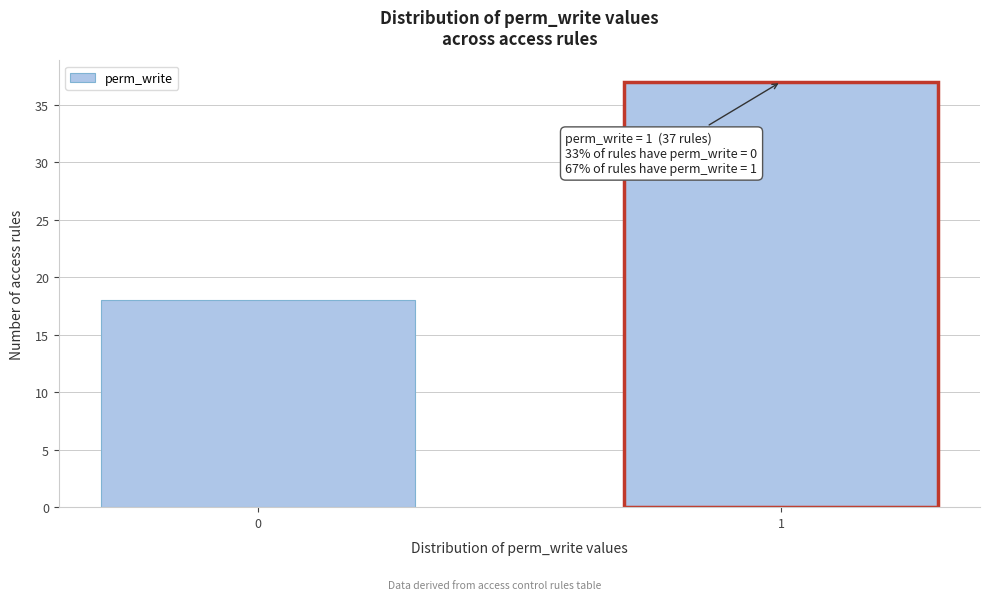

Reading left to right, transcribe all the data shown in this chart.

0=18	1=37